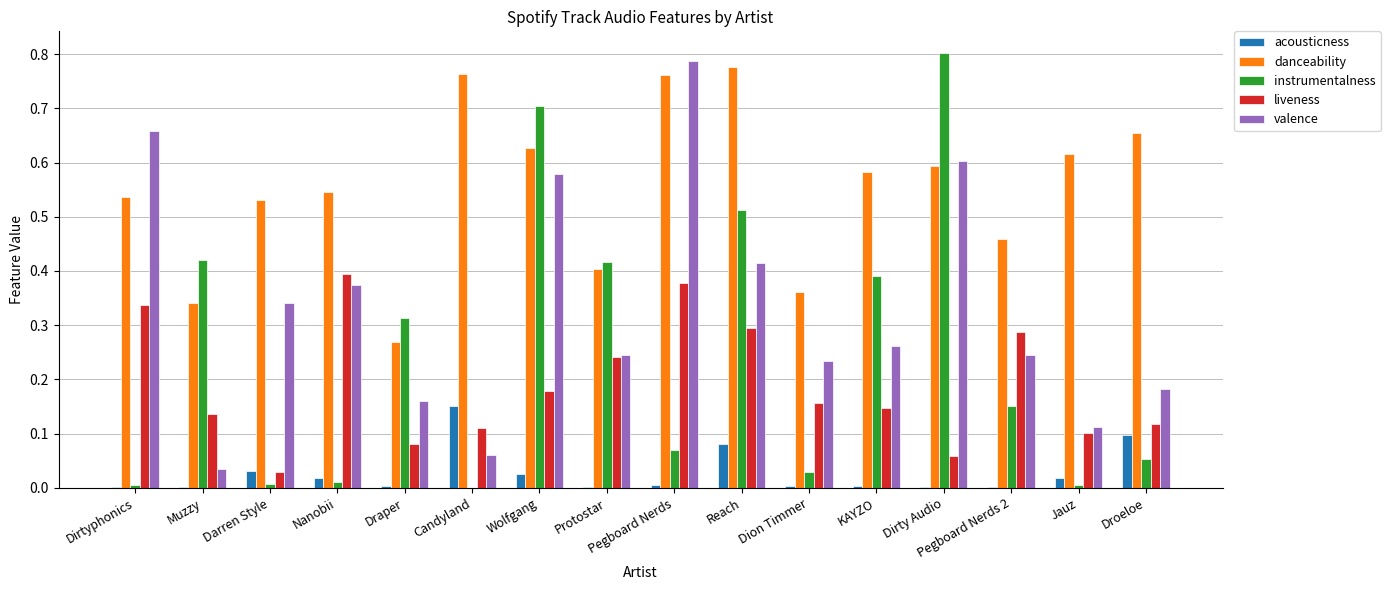

Is it true that liveness equals 0.4 at Nanobii?

True